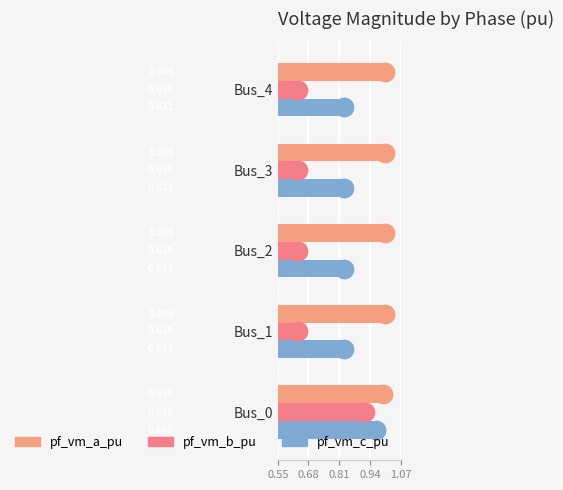

How many series are shown in this chart?

3